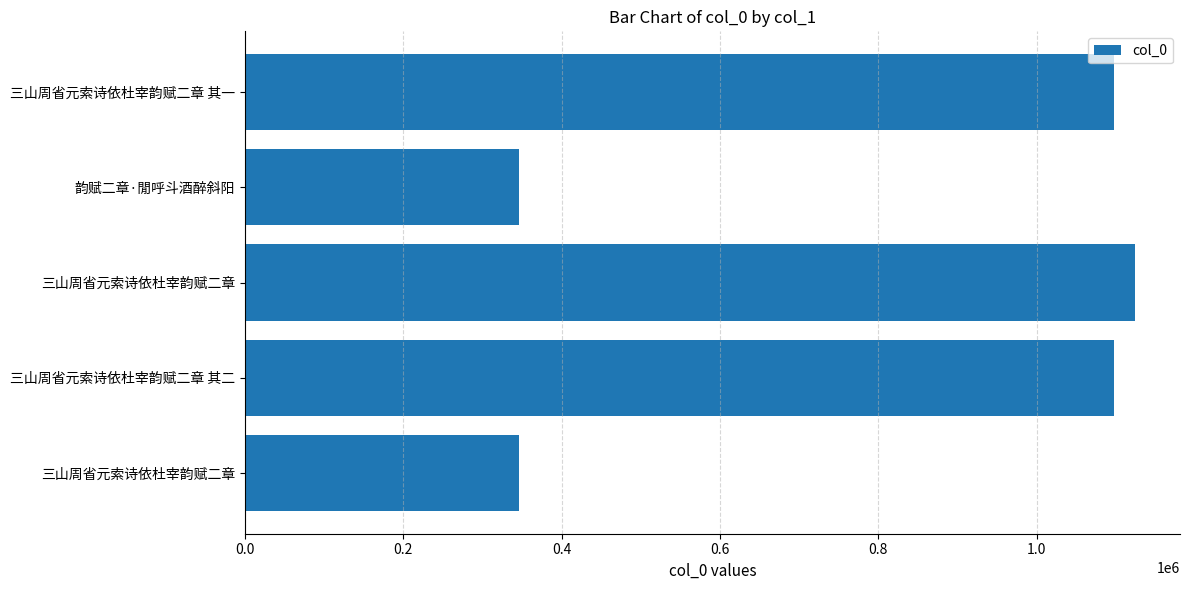

What is the difference between the maximum and second lowest values?

778108